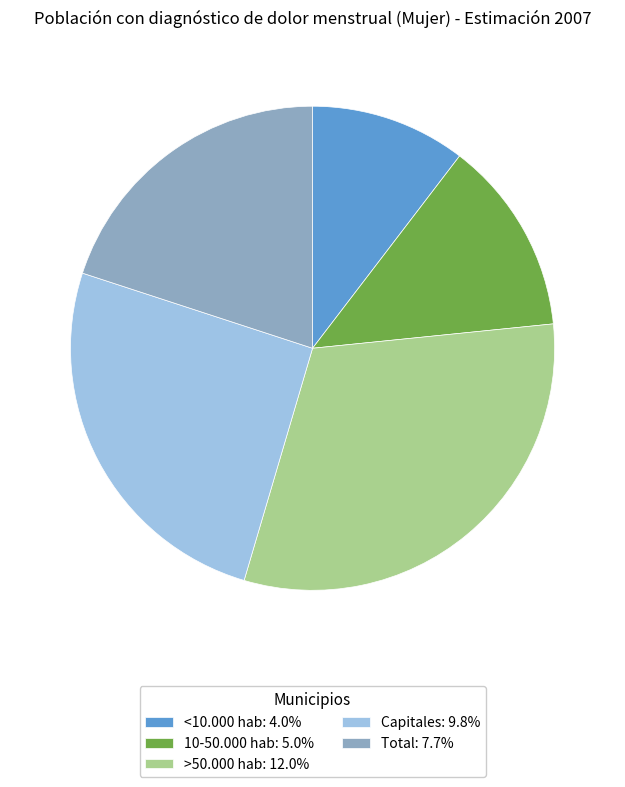

The <10.000 hab slice represents 10% of the pie. True or false?

True